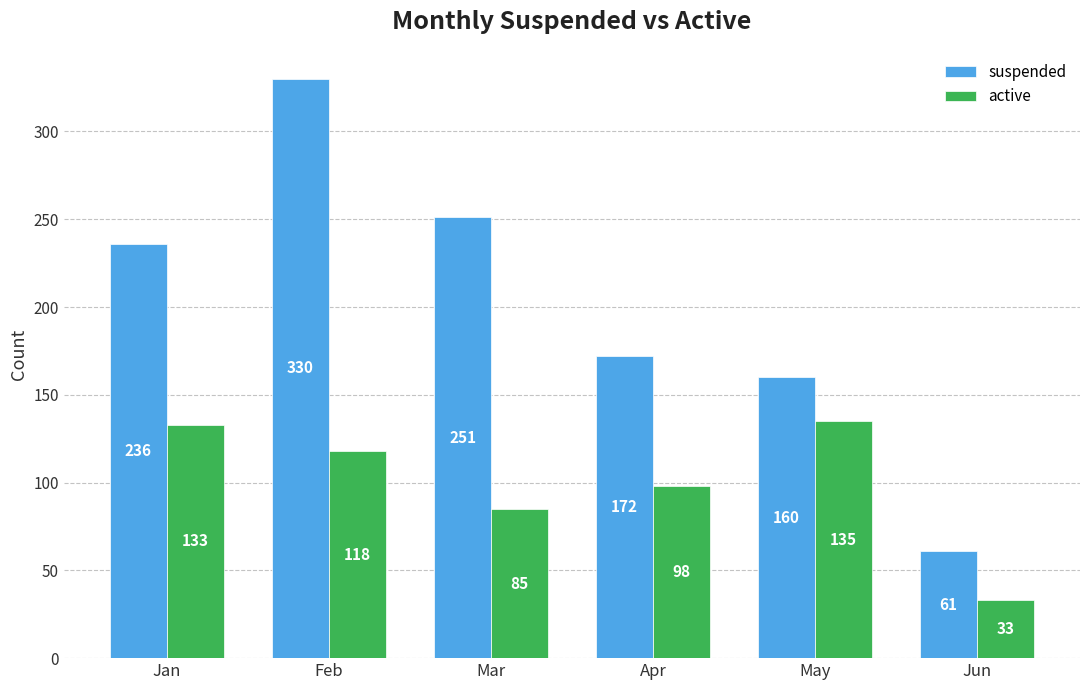

What are all the series names shown in the legend?

suspended, active